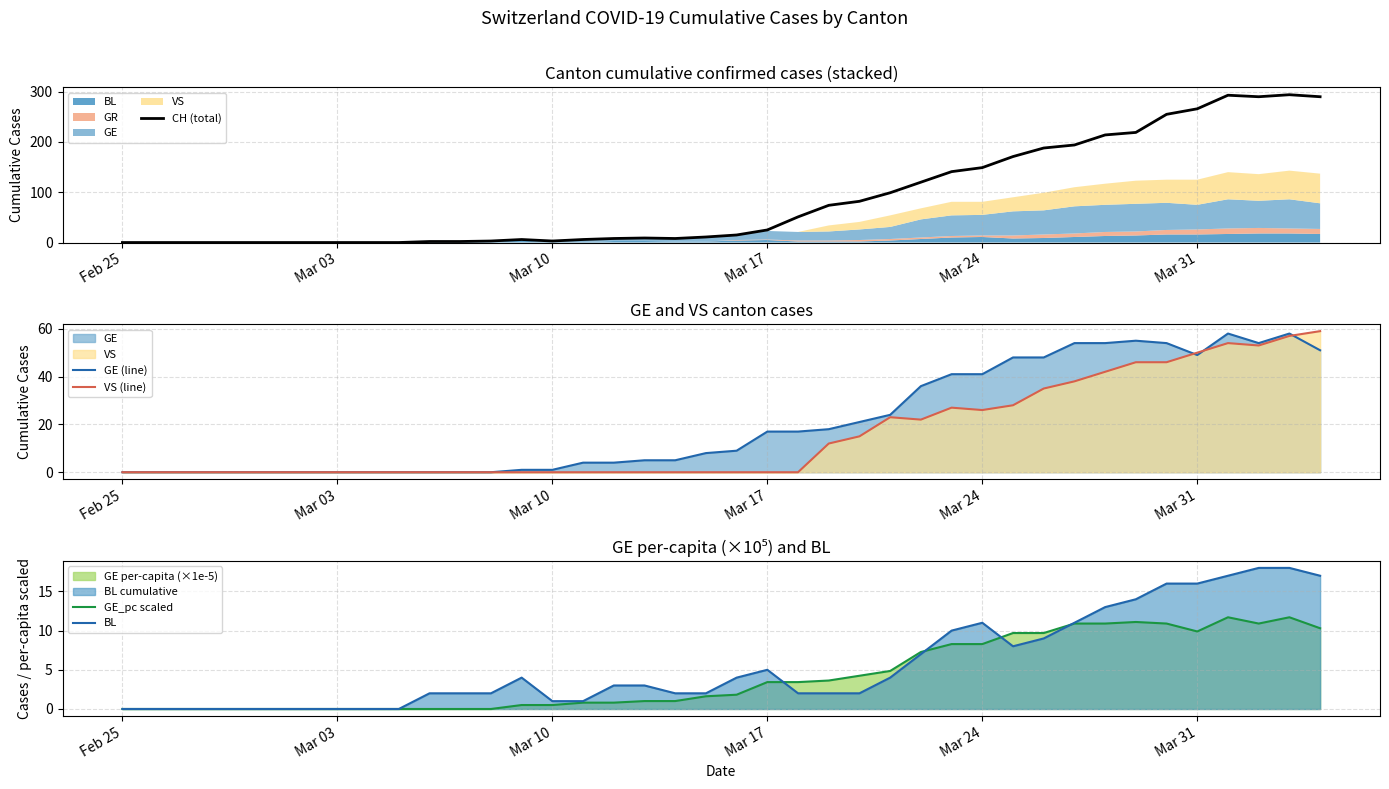

How many lines are shown in the chart?

5